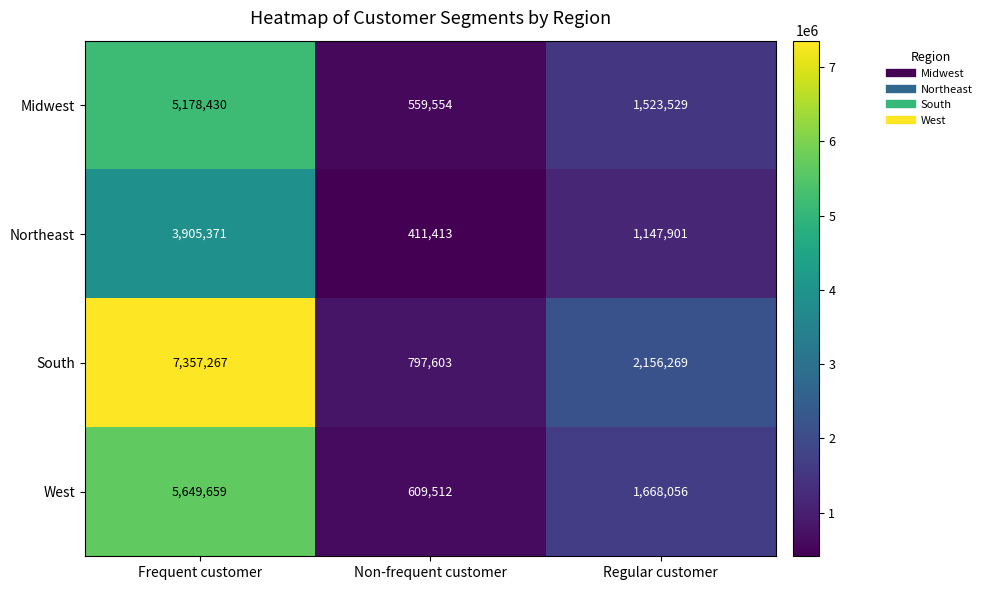

Rank the series by their maximum value, from highest to lowest.

South, West, Midwest, Northeast